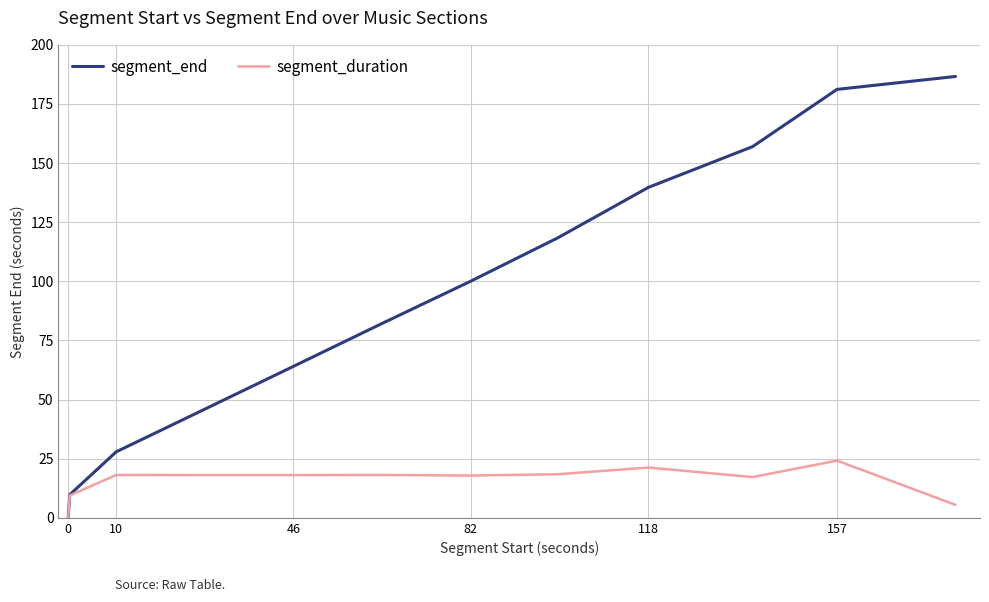

List the series in order of their overall mean, highest first.

segment_end, segment_duration